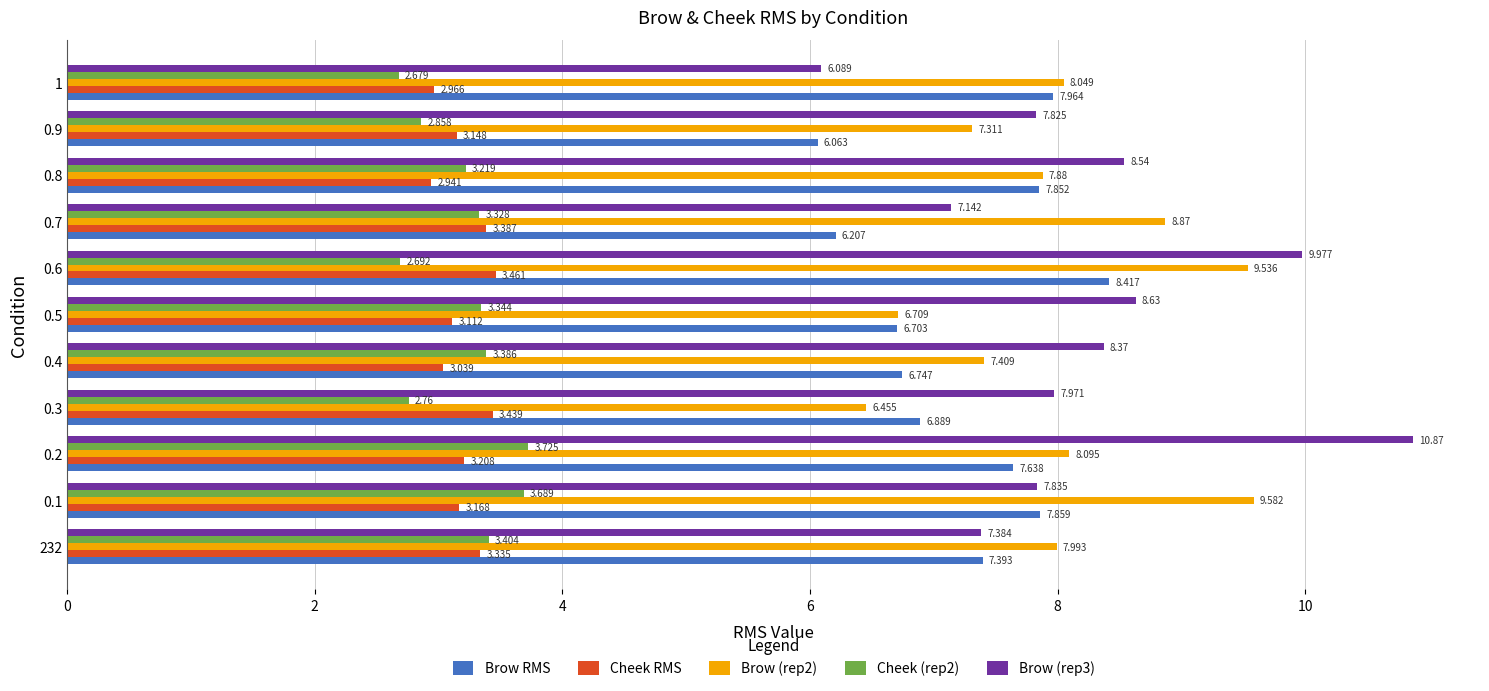

Which label corresponds to the smallest value in the chart?

1